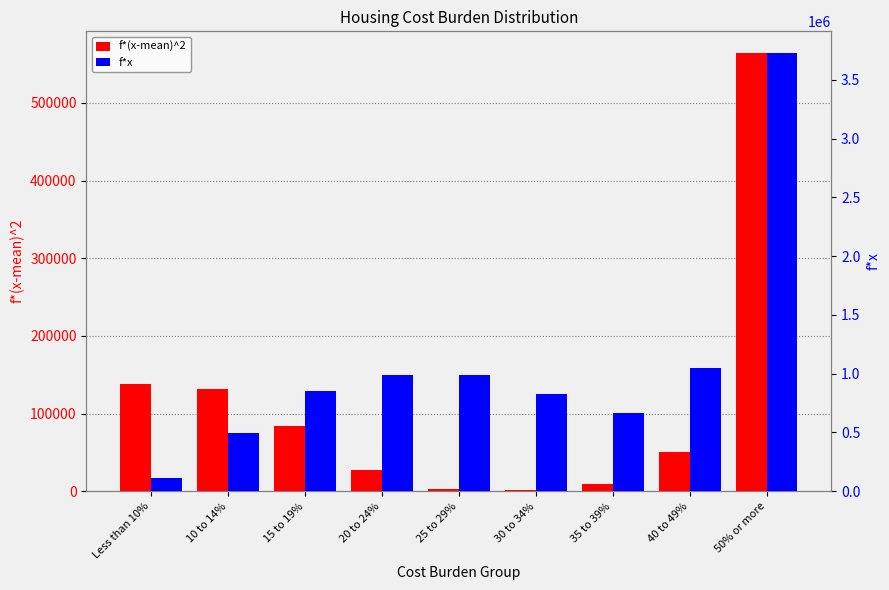

Reading left to right, transcribe all the data shown in this chart.

f*(x-mean)^2: 138446.0	131834.1	83376.2	27824.0	3008.3	1179.0	9215.4	50645.9	563921.1
f*x: 111967.3	495710.0	856456.8	989692.9	989882.9	827304.6	669680.8	1052177.1	3725740.8